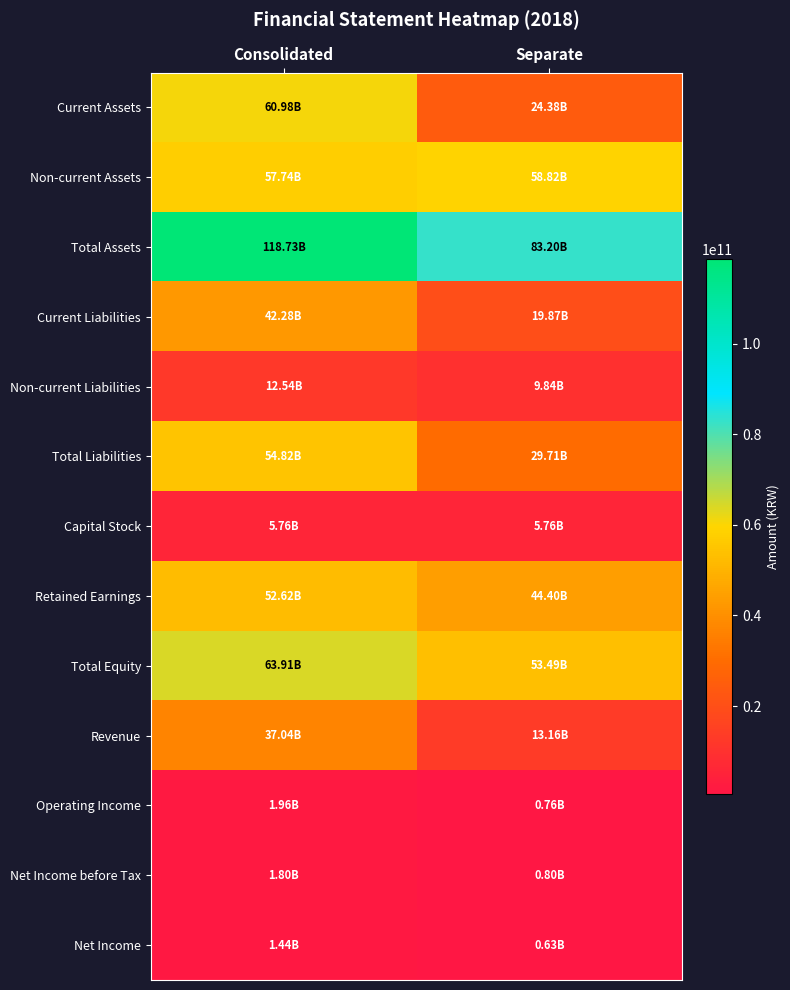

Which has a higher value, Consolidated or Separate?

Consolidated